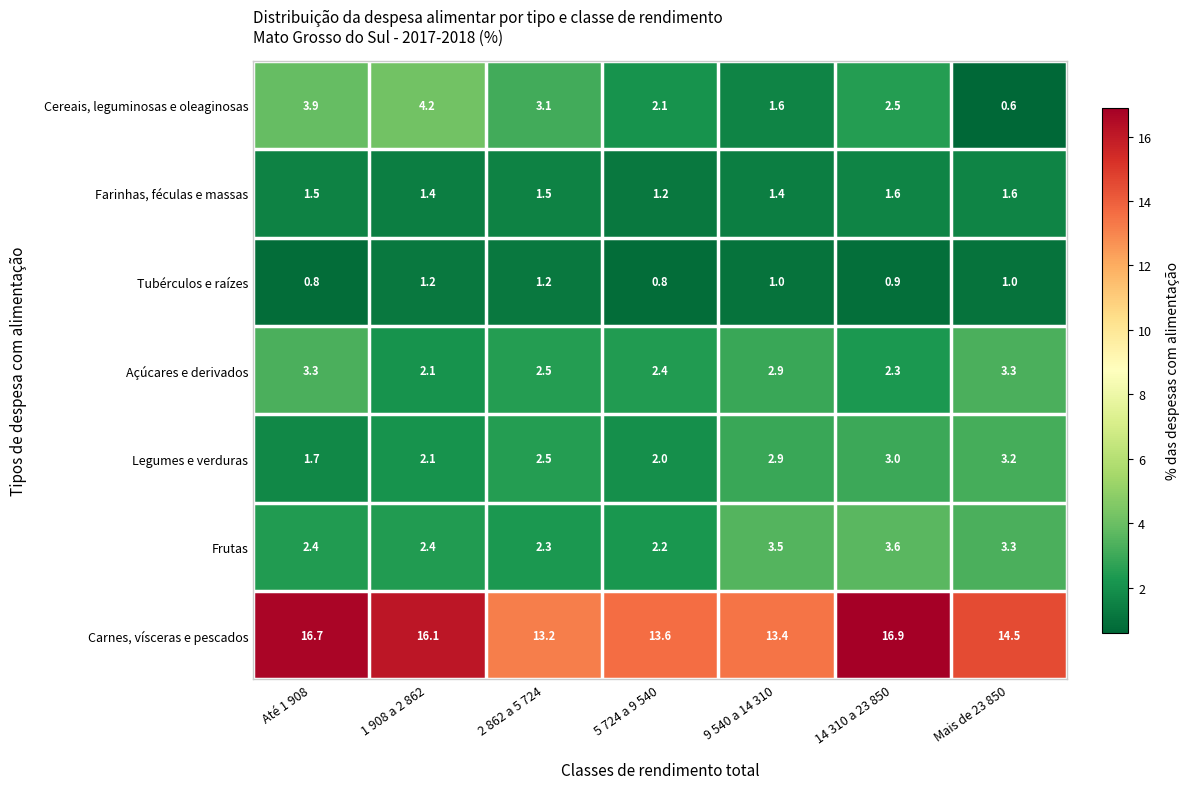

How many data points does each series have?

7